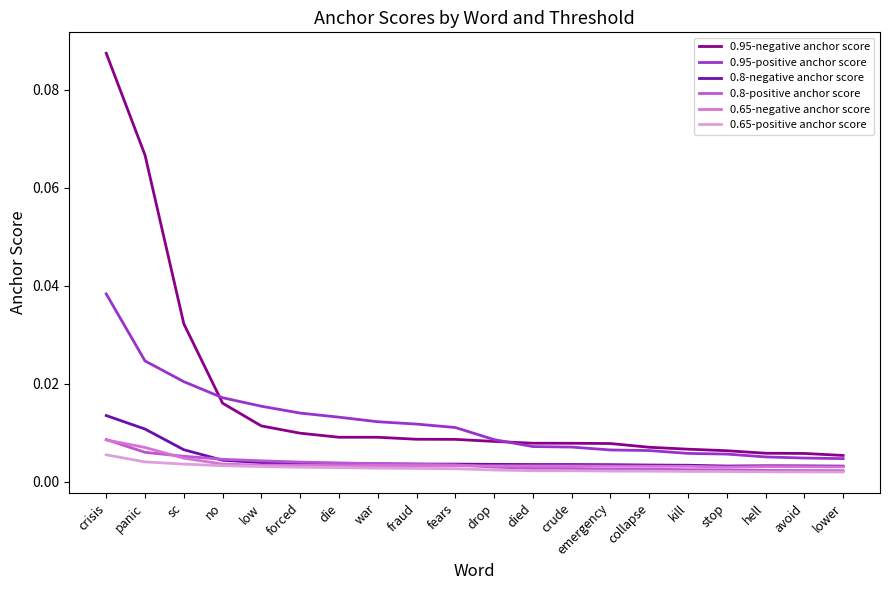

Which series changed the most between war and avoid?

0.95-positive anchor score